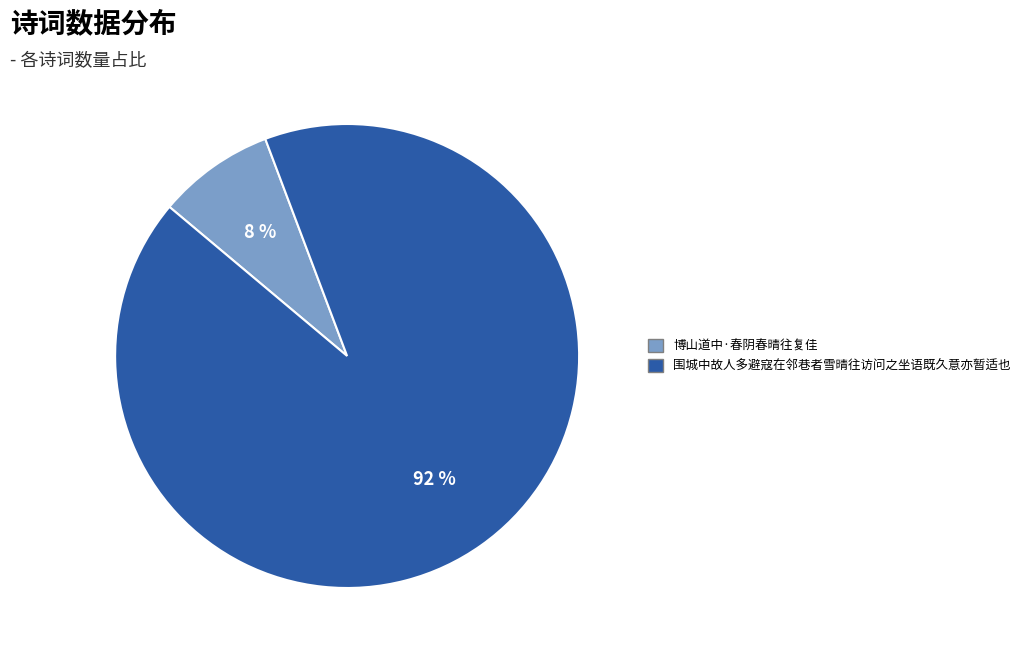

Between 博山道中·春阴春晴往复佳 and 围城中故人多避寇在邻巷者雪晴往访问之坐语既久意亦暂适也, which is larger?

围城中故人多避寇在邻巷者雪晴往访问之坐语既久意亦暂适也